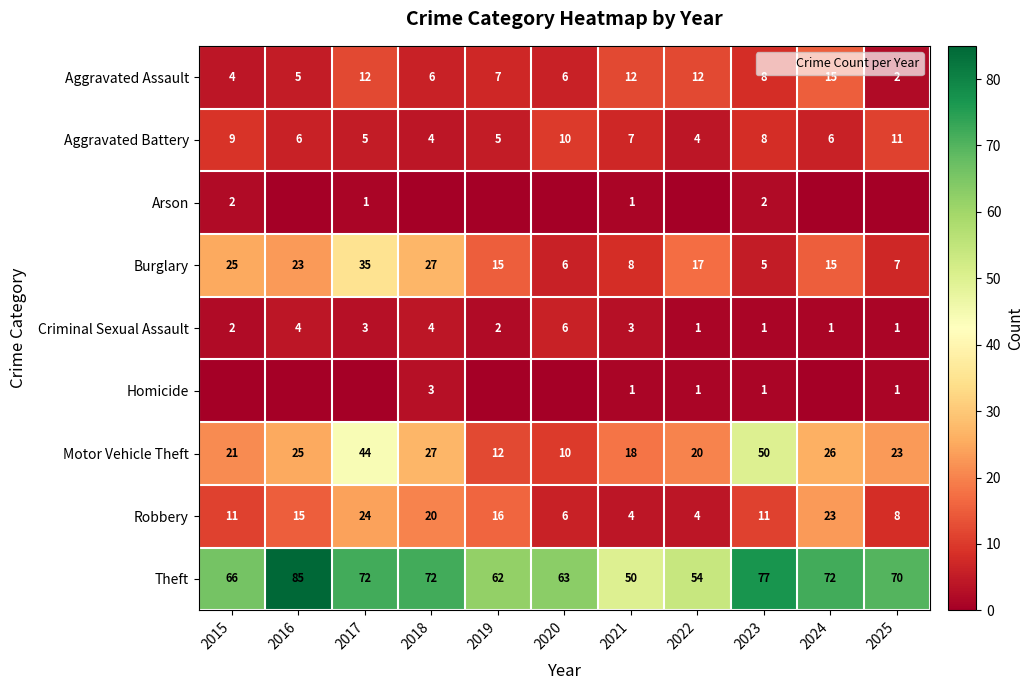

Which series has the widest spread of values?

Motor Vehicle Theft